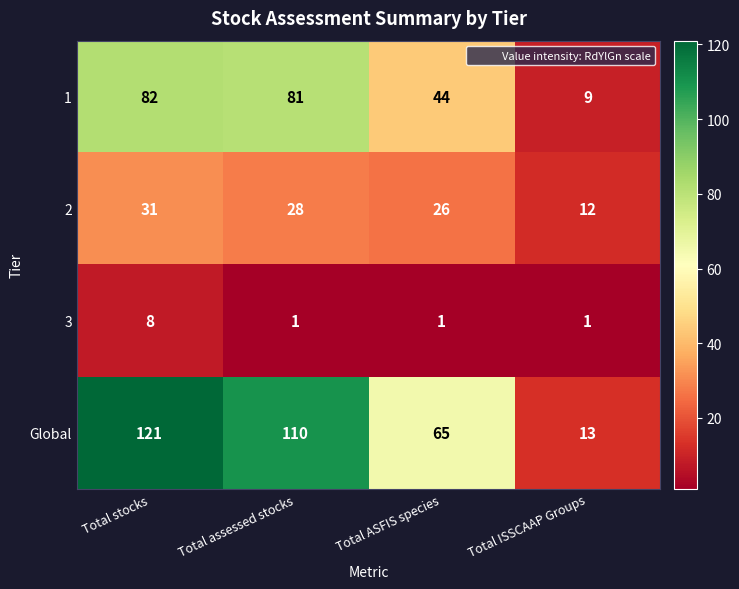

List the series in order of their peak value, lowest first.

3, 2, 1, Global